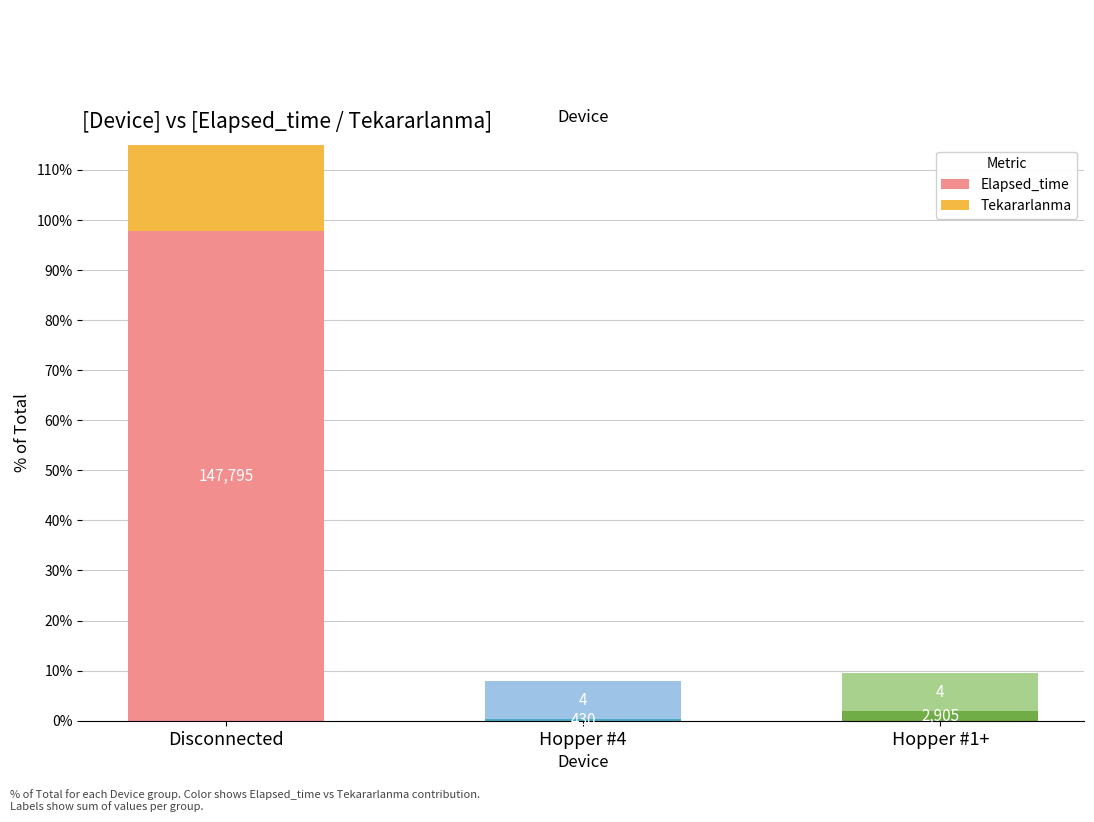

Which category has the lowest value in the Elapsed_time series?

Hopper #4